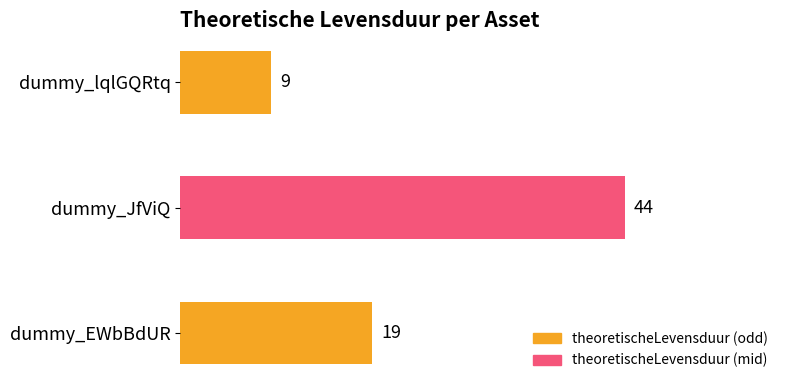

What is the sum of all values?

72